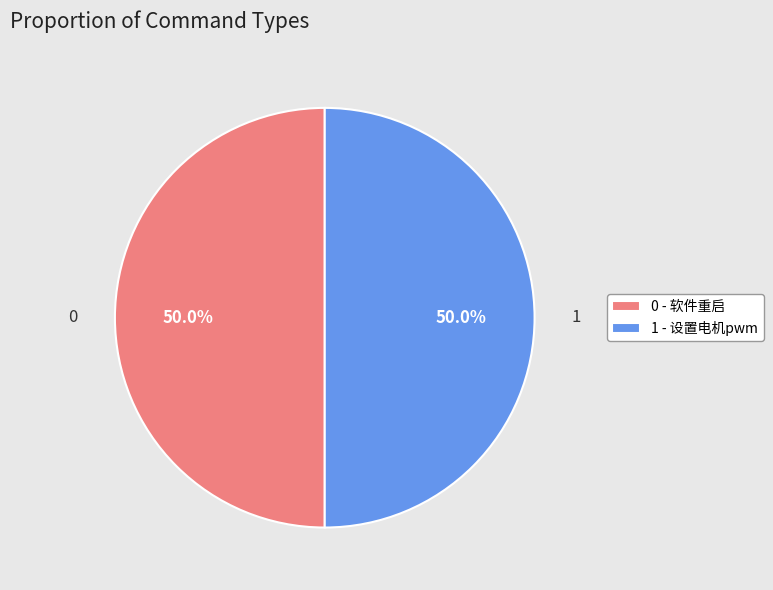

What is the ratio of the value at 0 - 软件重启 to the value at 1 - 设置电机pwm?

1.0